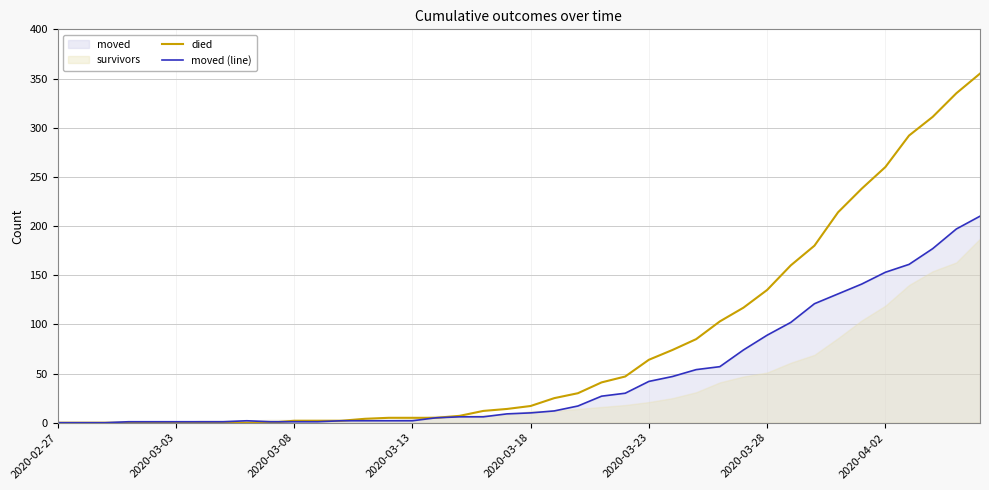

What is the highest value of the moved (line) series?

210